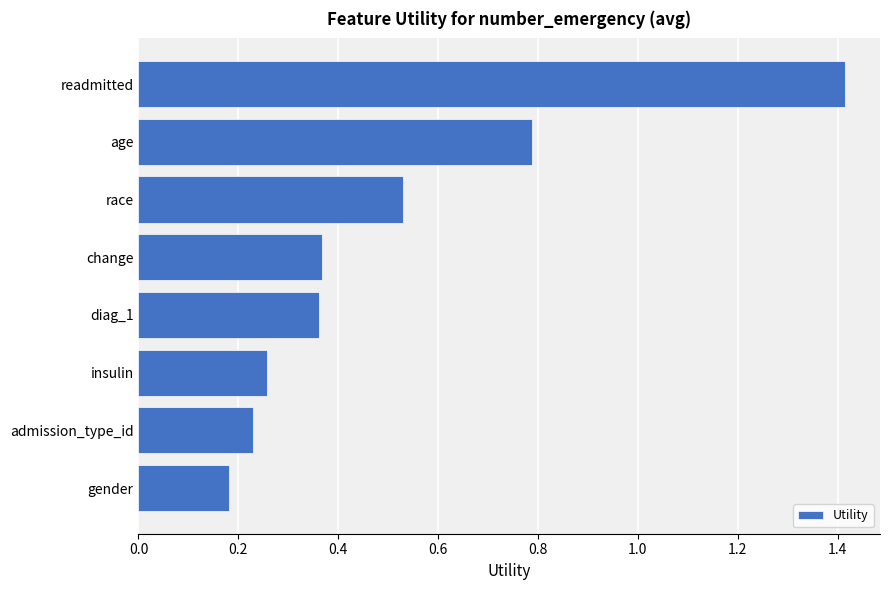

Which label corresponds to the smallest value in the chart?

gender